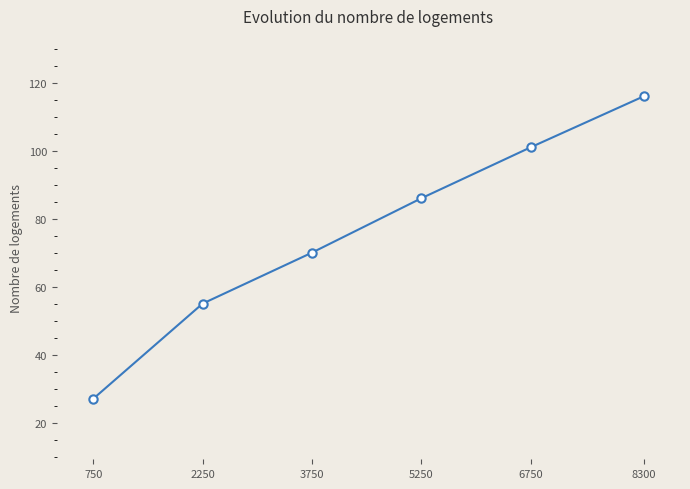

How many values are between 55 and 101?

4